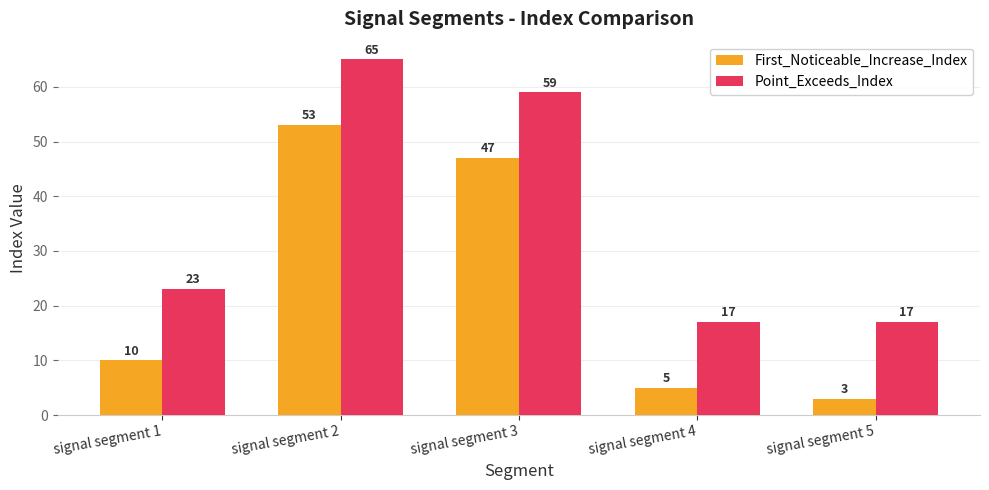

How many categories are shown in the chart?

5